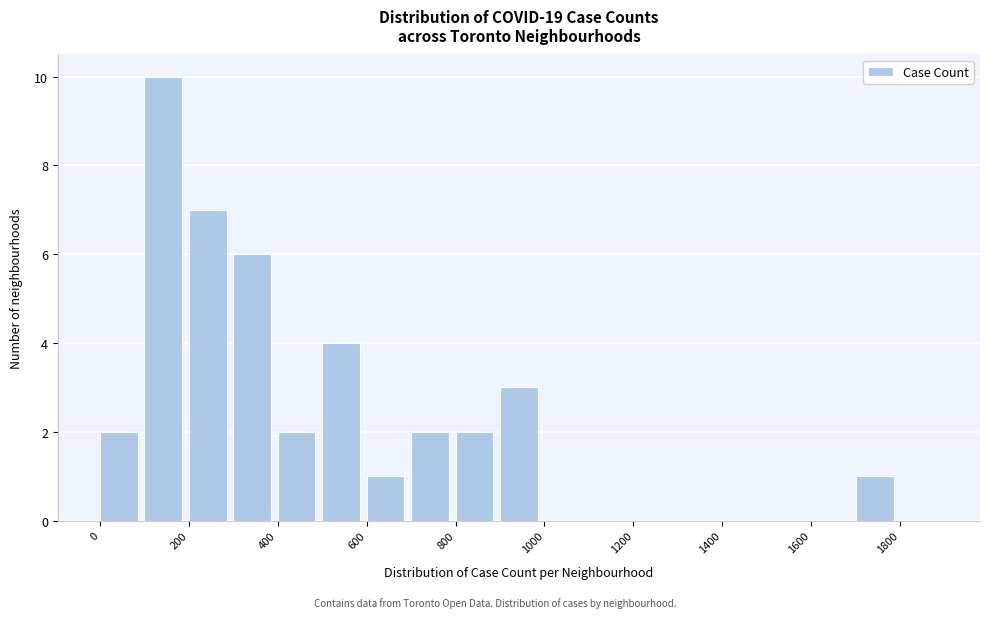

Reading left to right, list every bar in this chart as the range it spans on the x-axis followed by its height. The values are not printed on the chart, so give them approximately, as read against the axis.

0 to 100: 2
100 to 200: 10
200 to 300: 7
300 to 400: 6
400 to 500: 2
500 to 600: 4
600 to 700: 1
700 to 800: 2
800 to 900: 2
900 to 1000: 3
1000 to 1100: 0
1100 to 1200: 0
1200 to 1300: 0
1300 to 1400: 0
1400 to 1500: 0
1500 to 1600: 0
1600 to 1700: 0
1700 to 1800: 1
1800 to 1900: 0